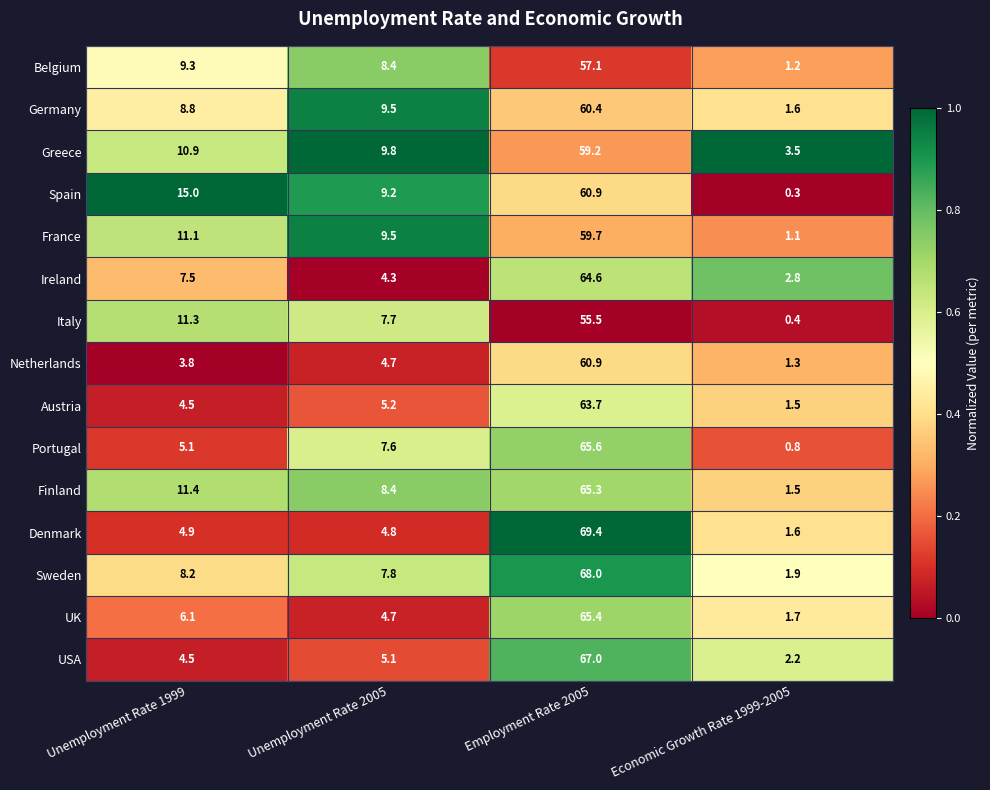

Which label corresponds to the largest value in the chart?

Employment Rate 2005